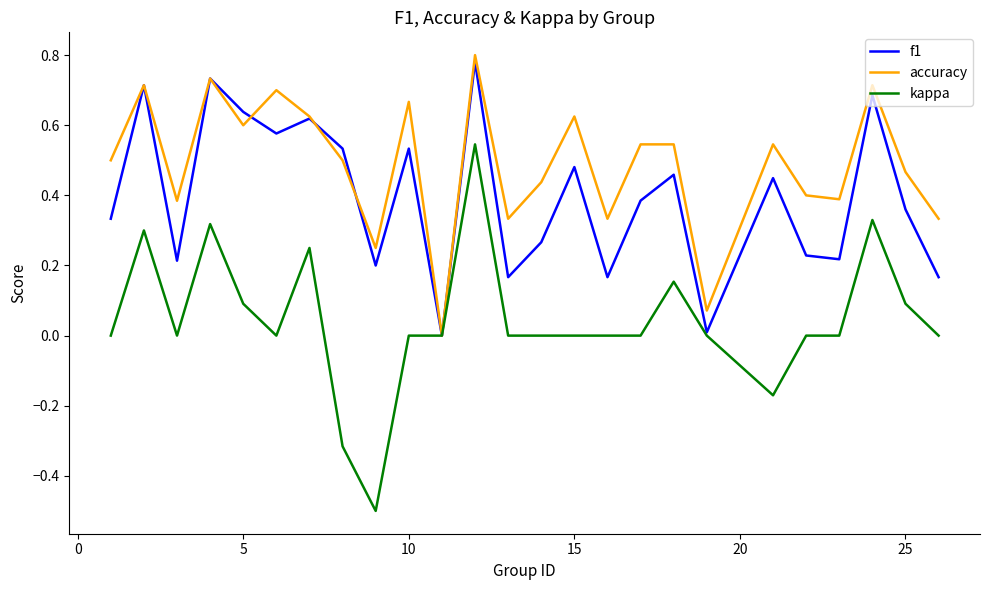

Rank the series by their average value, from highest to lowest.

accuracy, f1, kappa